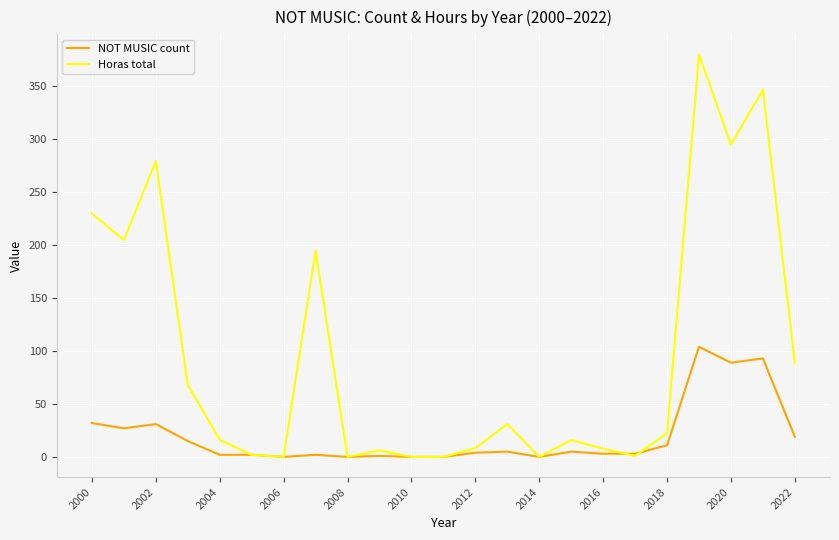

Which series has the largest total across all categories?

Horas total